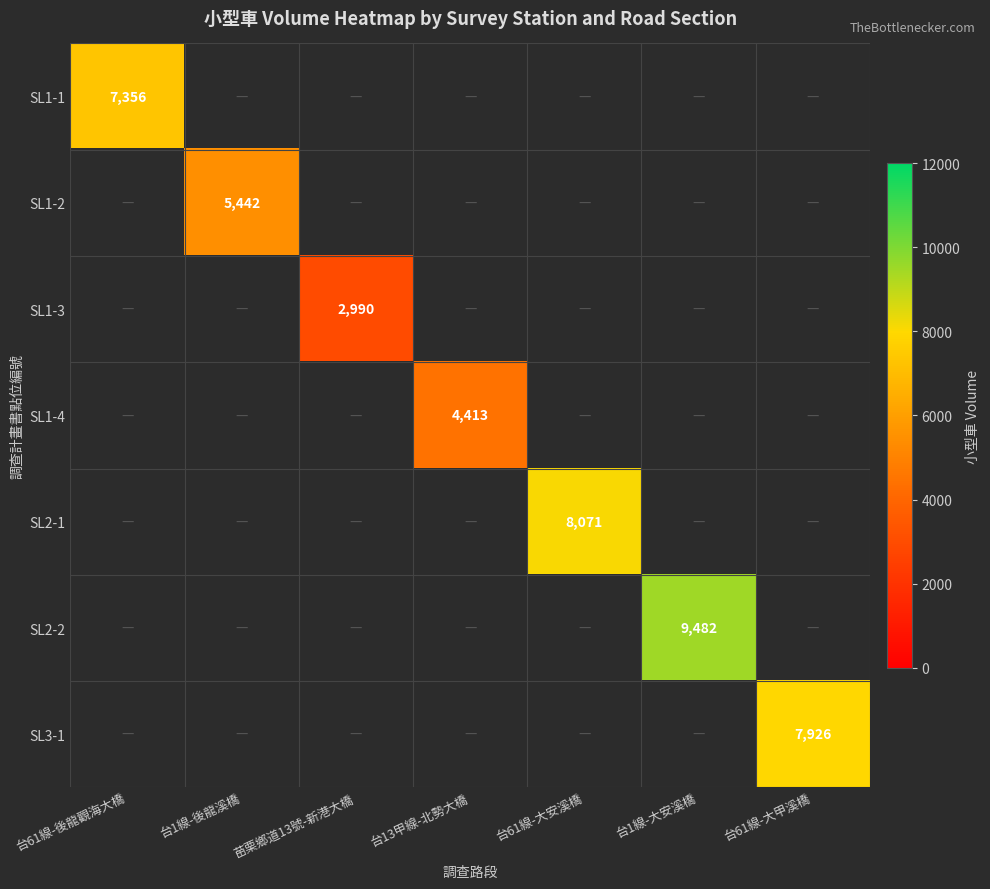

Count the number of data series in this chart.

7